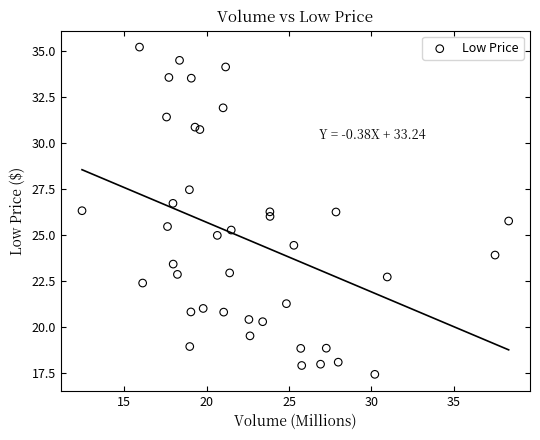

What is the range of Y values (max minus min)?

17.8